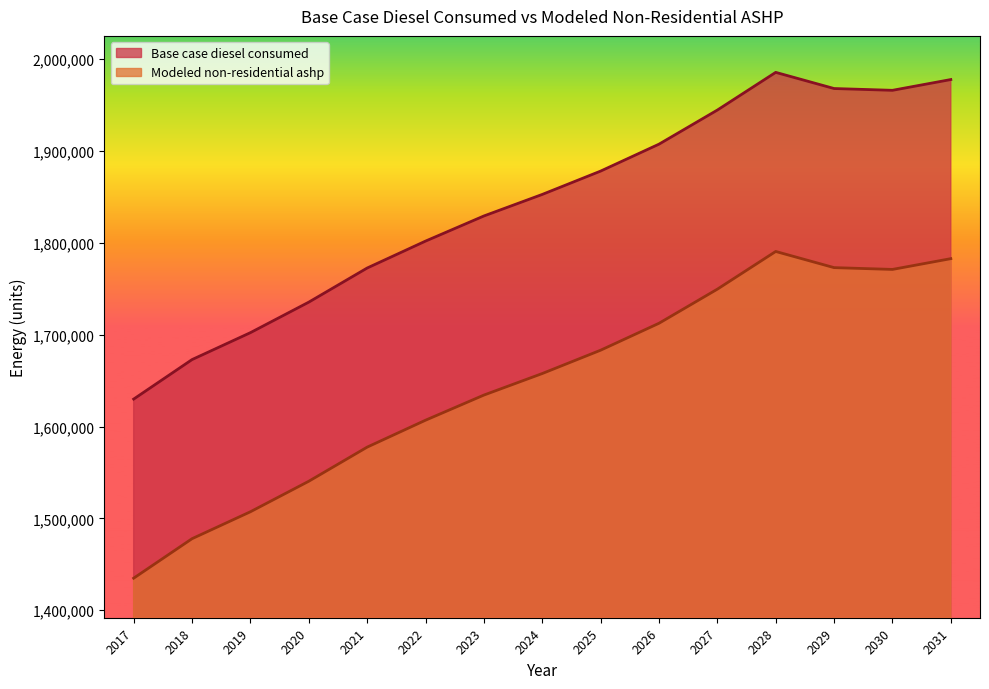

What is the lowest value of the Base case diesel consumed series?

1629889.8